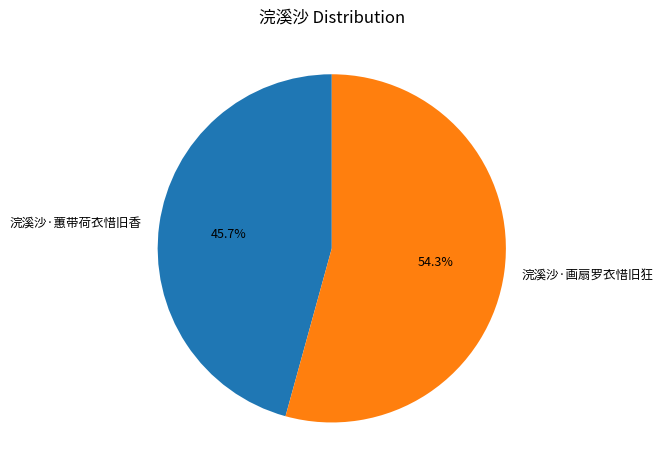

Does 浣溪沙·画扇罗衣惜旧狂 represent more than half of the total?

Yes